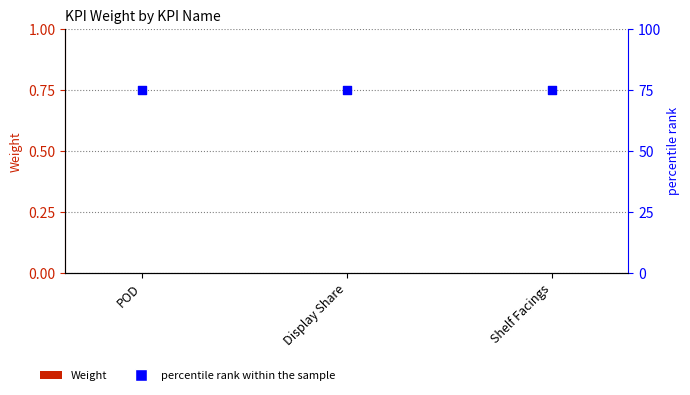

Which series has the largest Y range (max minus min)?

Weight